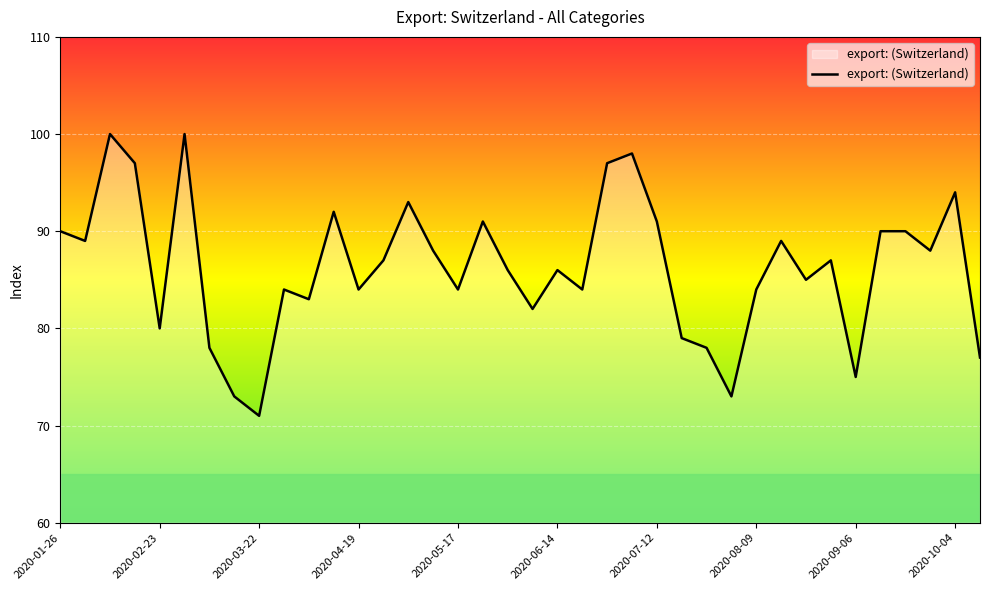

Reading left to right, what are all the values shown in this chart?

90	89	100	97	80	100	78	73	71	84	83	92	84	87	93	88	84	91	86	82	86	84	97	98	91	79	78	73	84	89	85	87	75	90	90	88	94	77